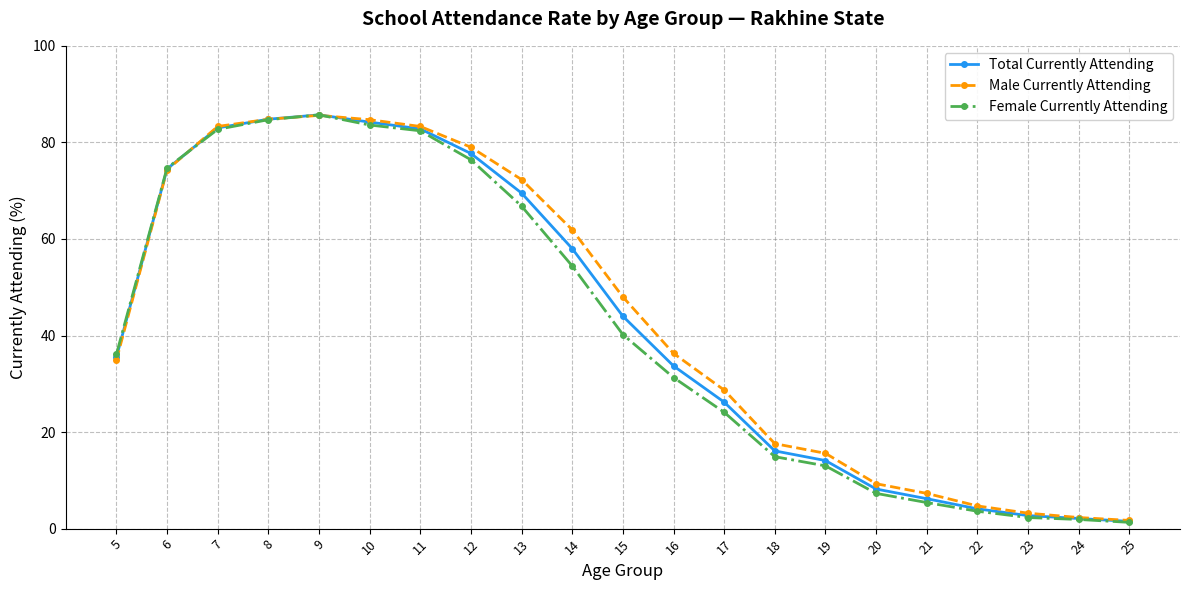

The Female Currently Attending series shows 83.6 at 10. True or false?

True